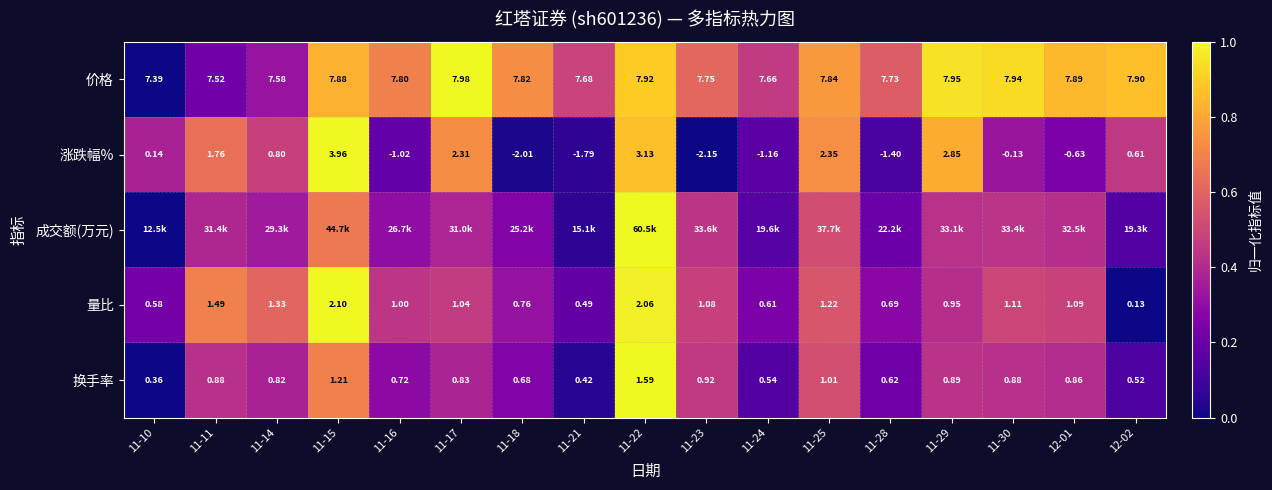

How many values in 涨跌幅% are below zero?

8